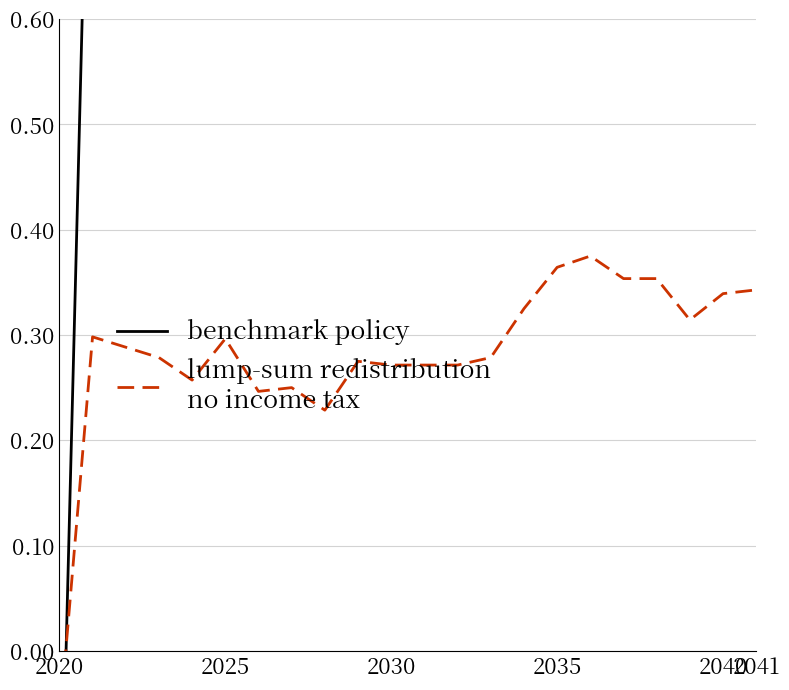

Which has a higher value, 10 or 13?

10